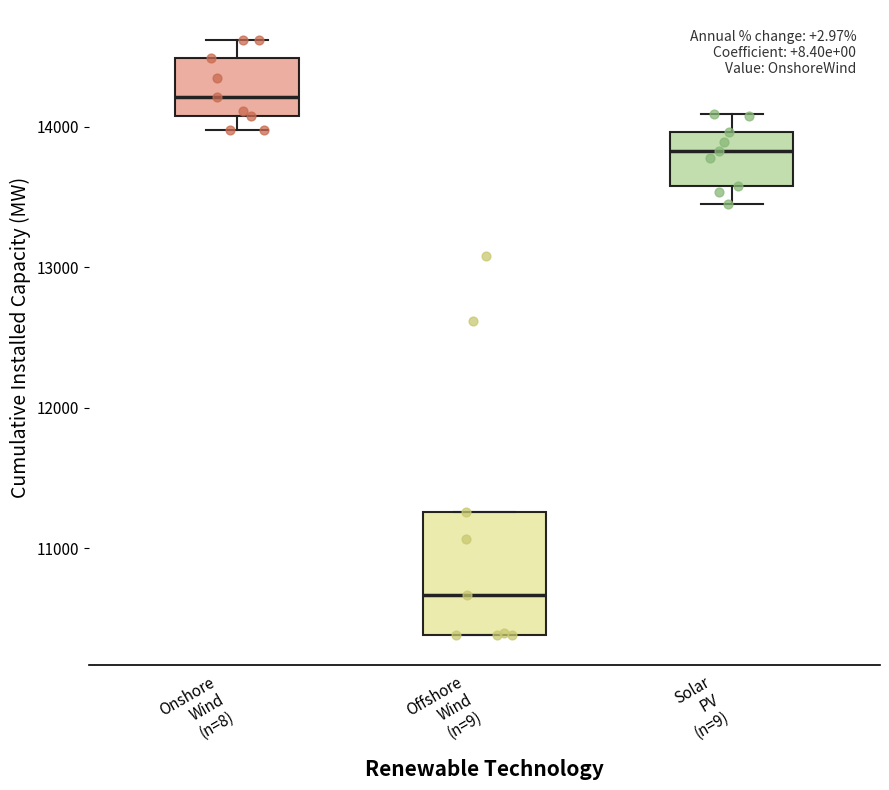

Comparing the boxes themselves (not the whiskers), which one is the tallest?

Offshore Wind (n=9)